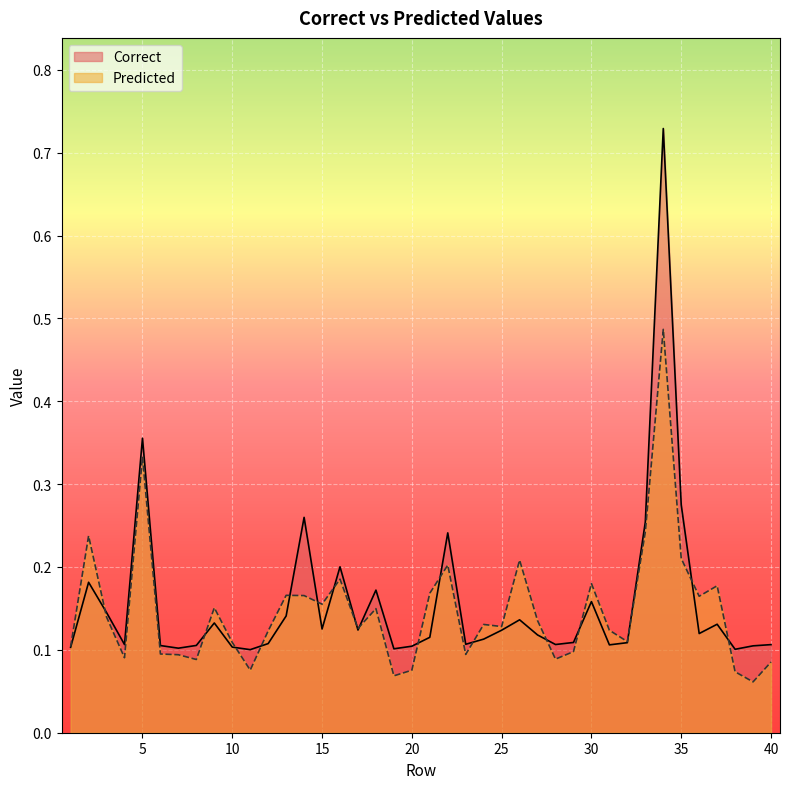

How many lines are shown in the chart?

2